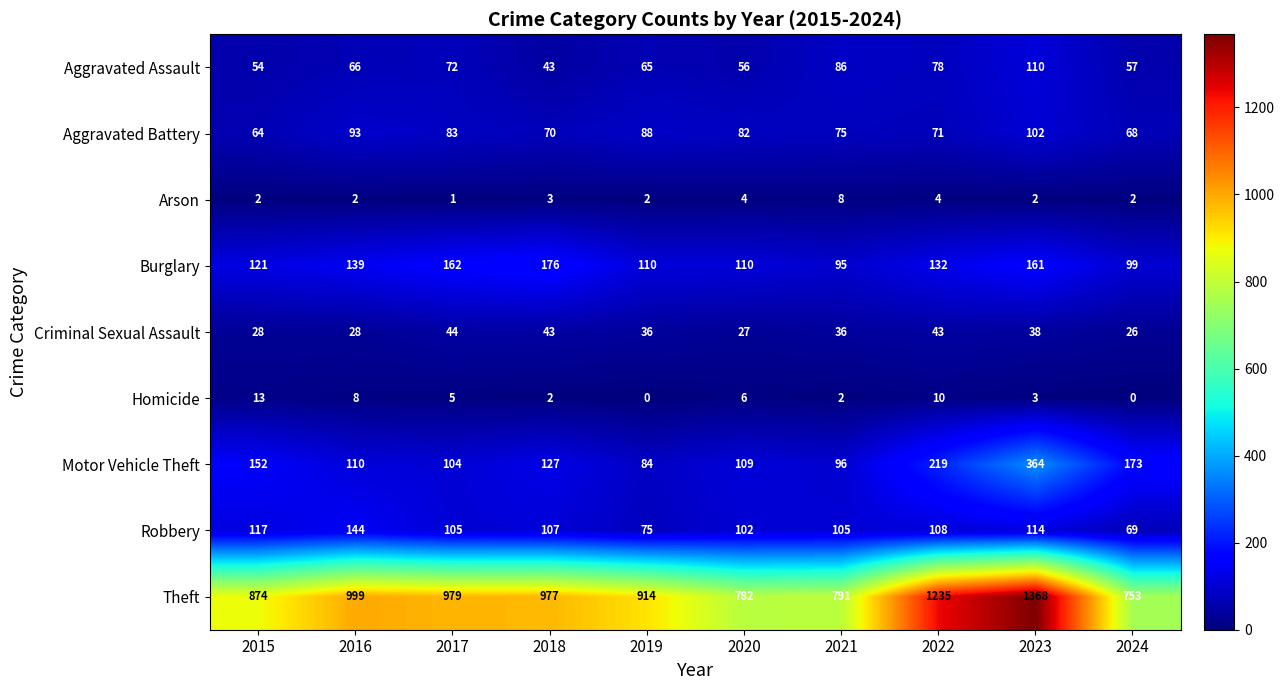

The Aggravated Assault series shows 100 at 2017. True or false?

False